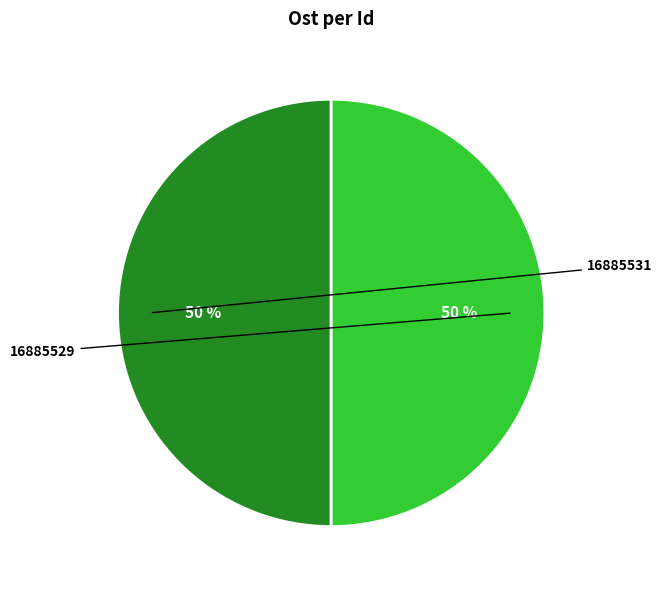

To the nearest percent, what is the average slice percentage?

50%